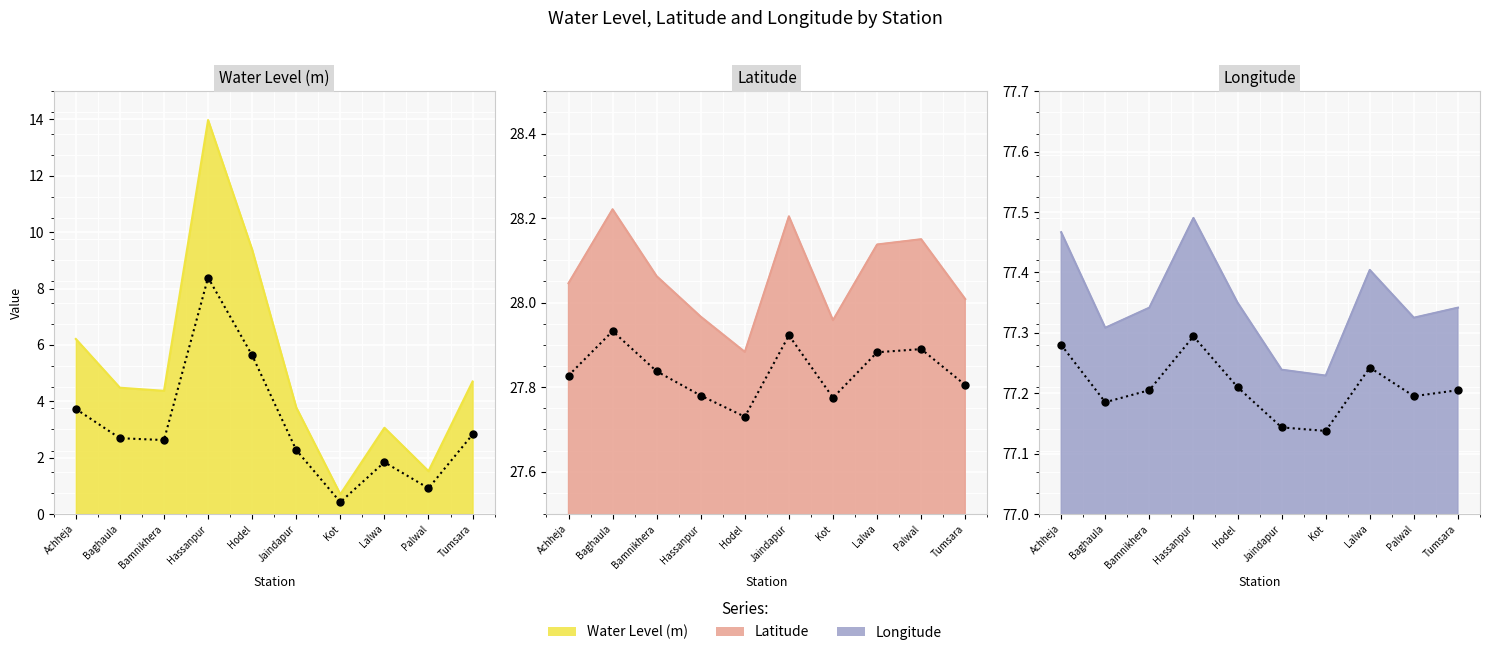

What is the difference between the maximum and minimum values in the lat (scaled) series?

0.2